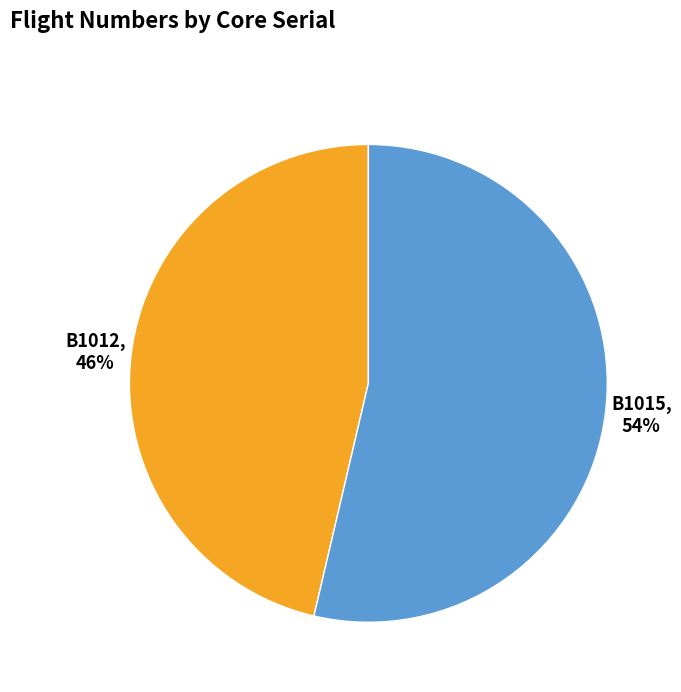

To the nearest percent, what is the combined percentage of B1015 and B1012?

100%